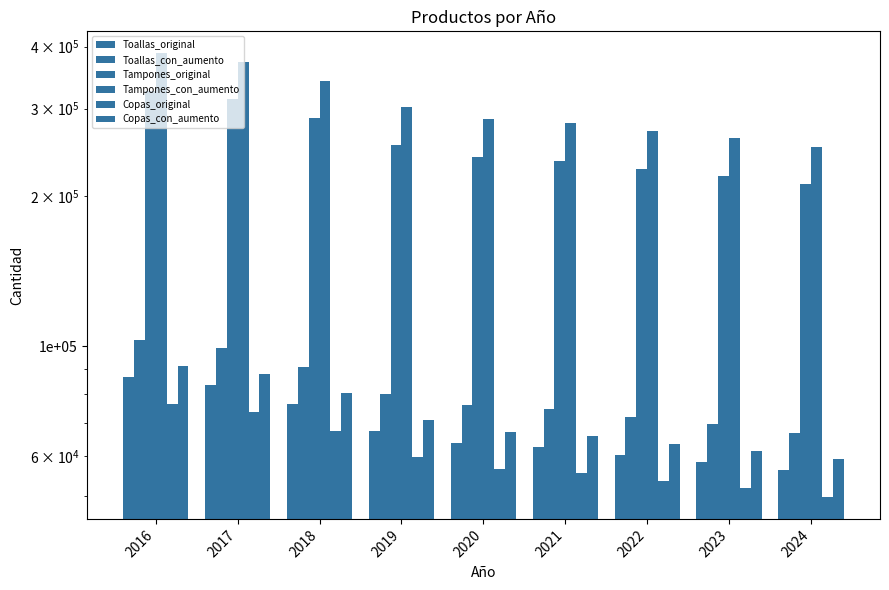

What is the total value across all series at 2022?

746801.1